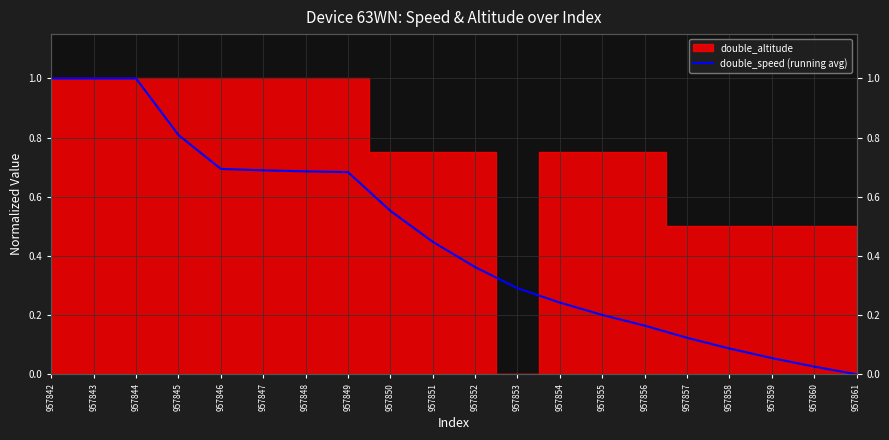

Rank the categories by value from lowest to highest.

957861, 957860, 957859, 957858, 957857, 957856, 957855, 957854, 957853, 957852, 957851, 957850, 957849, 957848, 957847, 957846, 957845, 957842, 957843, 957844